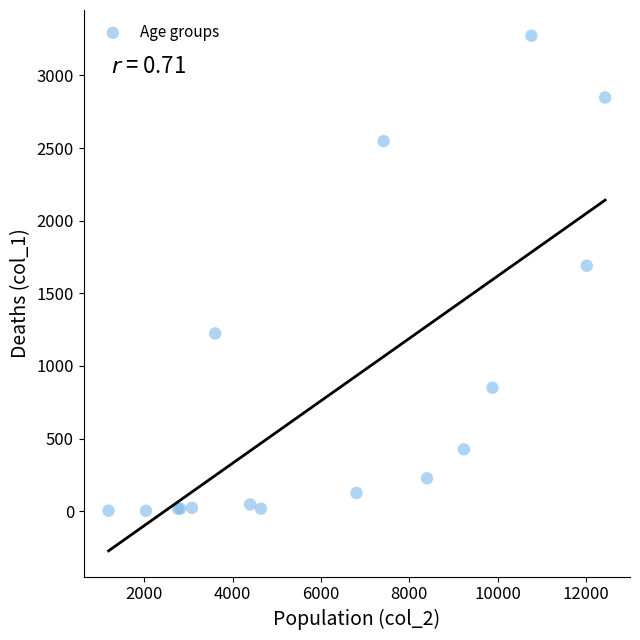

What Y value in the scatter plot is closest to 1638?

1690